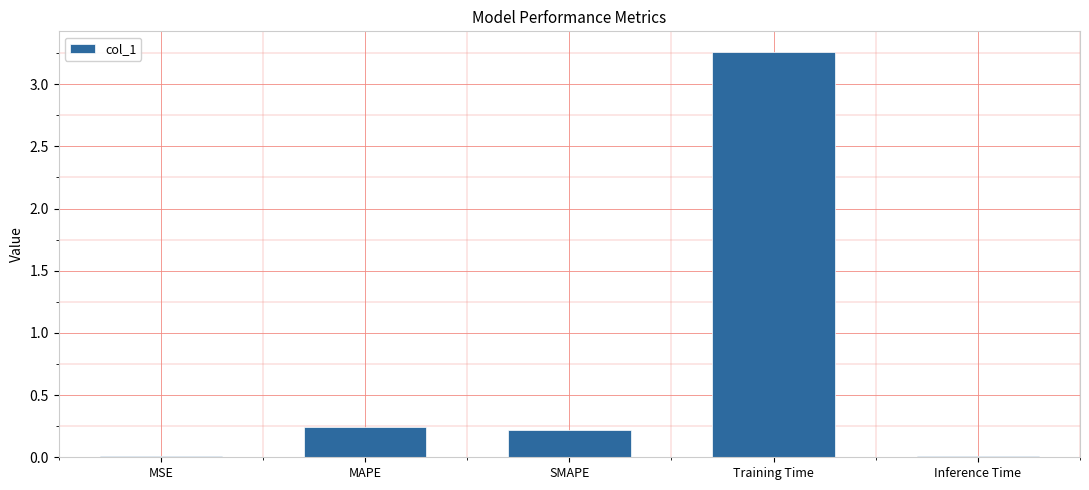

The value at Training Time is 5.1. True or false?

False